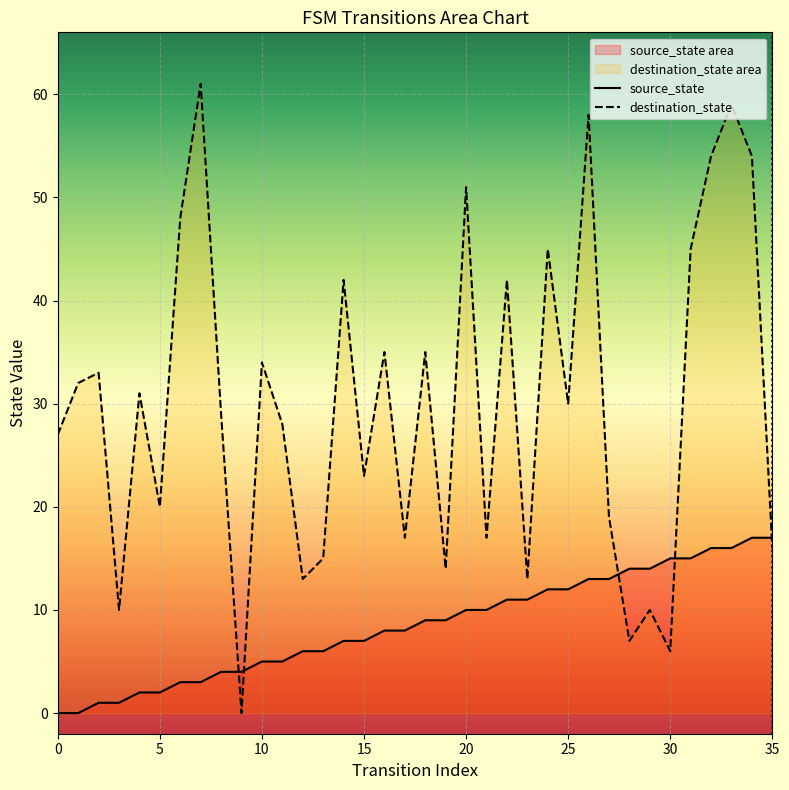

Is it true that source_state equals 17 at 35?

True